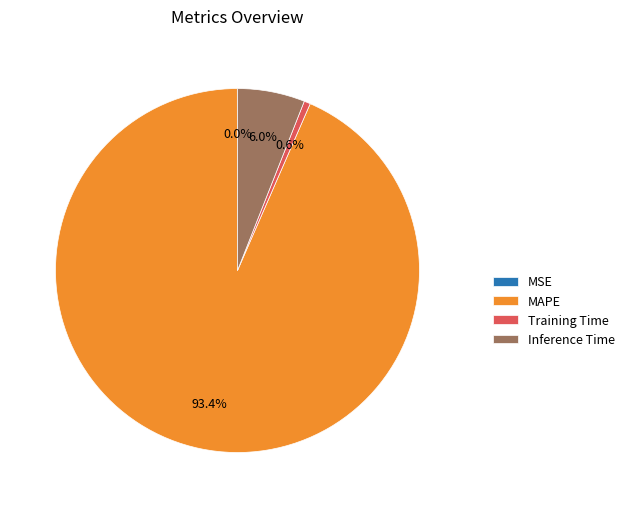

What percentage is the Inference Time slice, to the nearest percent?

6%